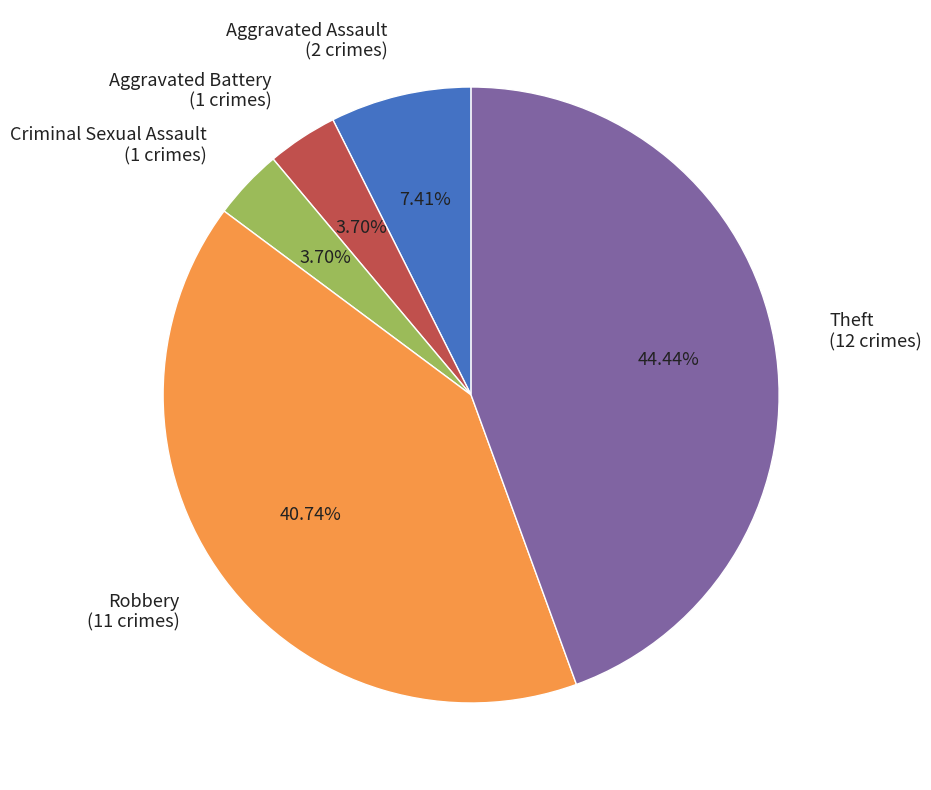

To the nearest percent, what is the average slice percentage?

20%